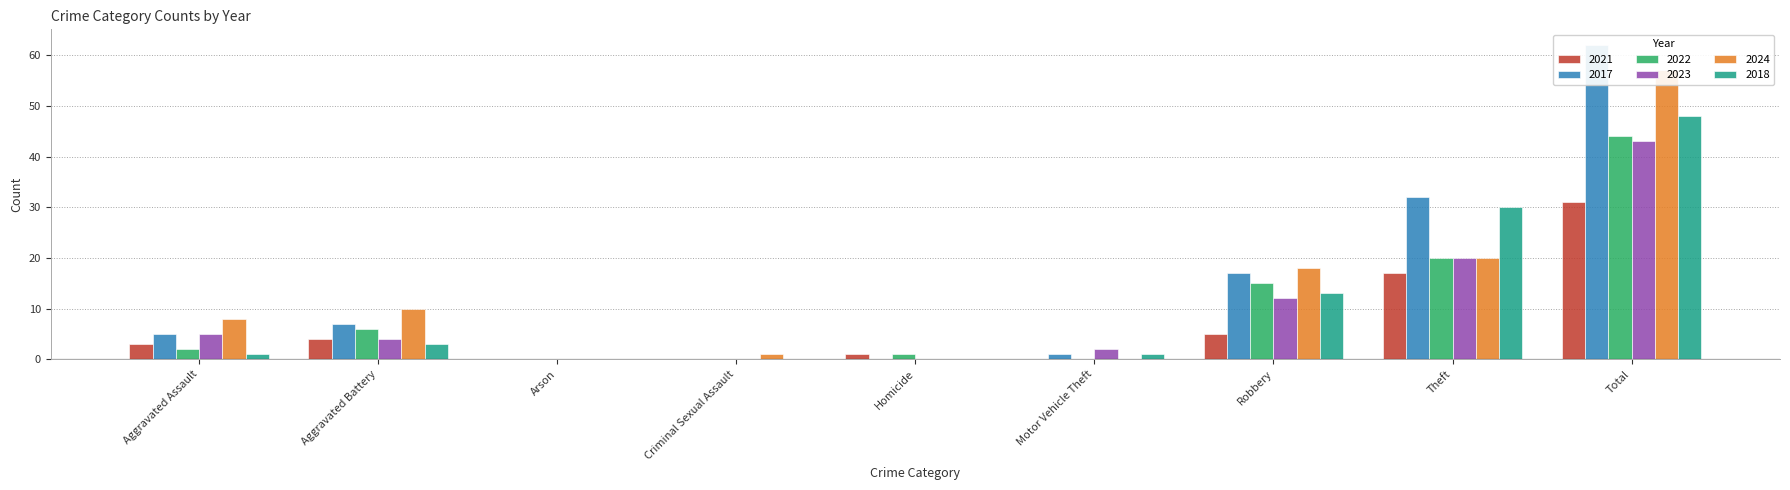

Where does the 2024 series first go above 8?

Aggravated Battery